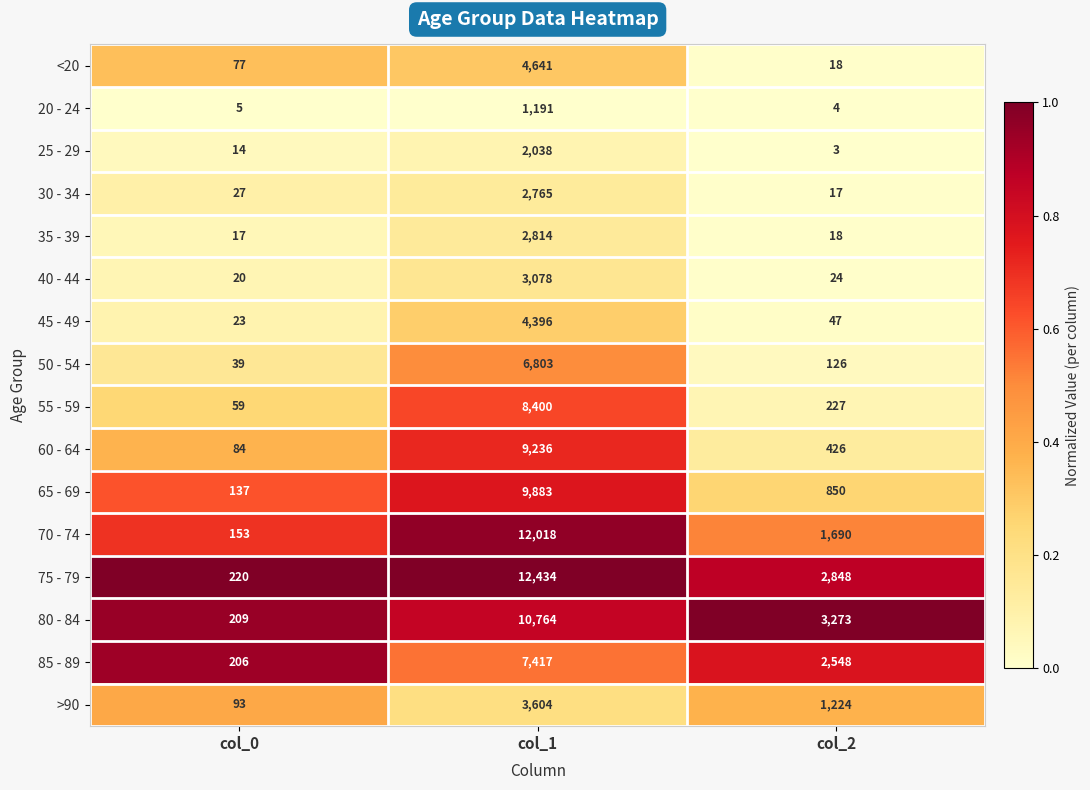

At which category is the sum across all series the highest?

col_1